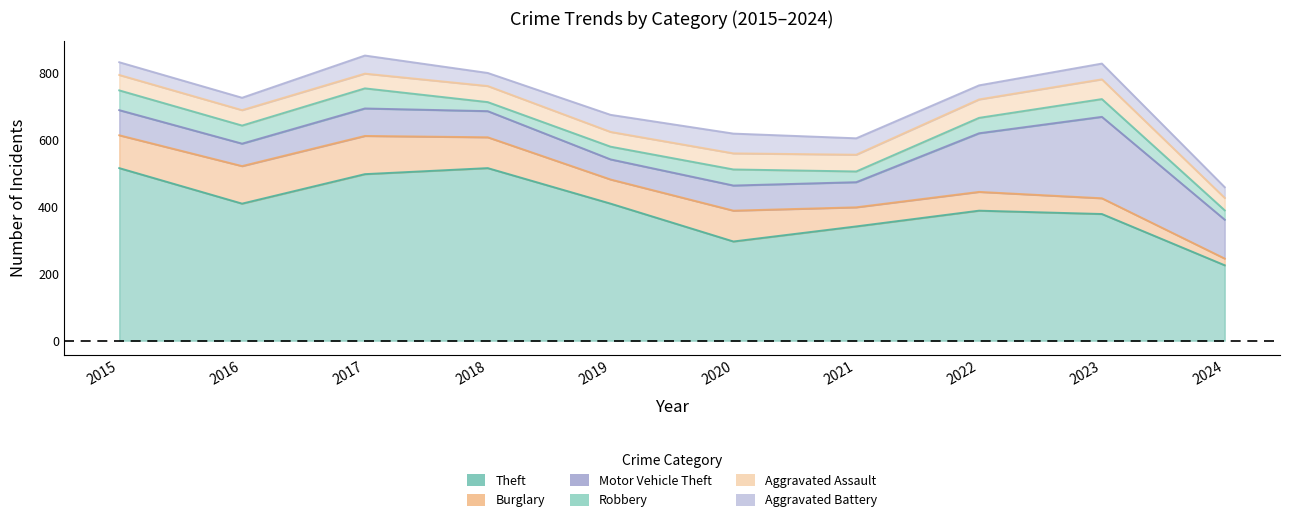

What is the maximum value for Burglary?

114